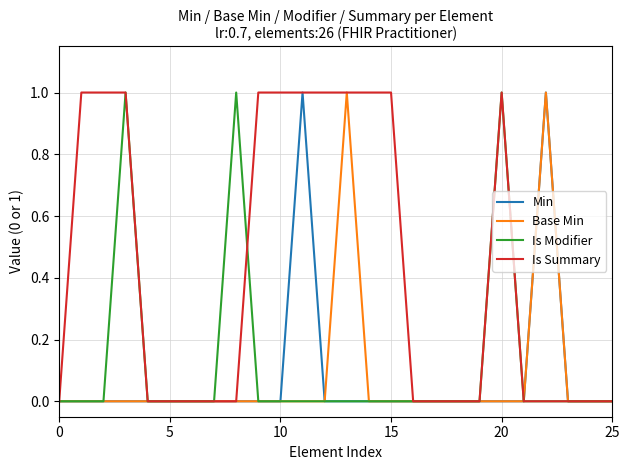

True or false: Is Modifier has more than 1 points higher than both neighbors.

True